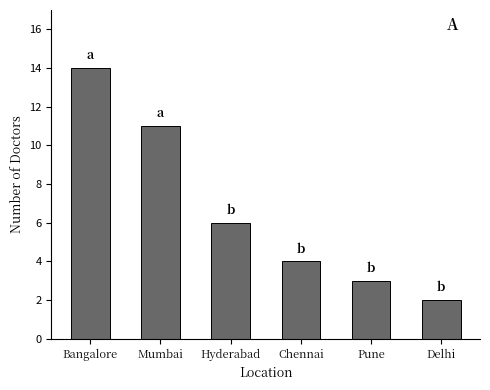

List the labels in order of value, smallest first.

Delhi, Pune, Chennai, Hyderabad, Mumbai, Bangalore